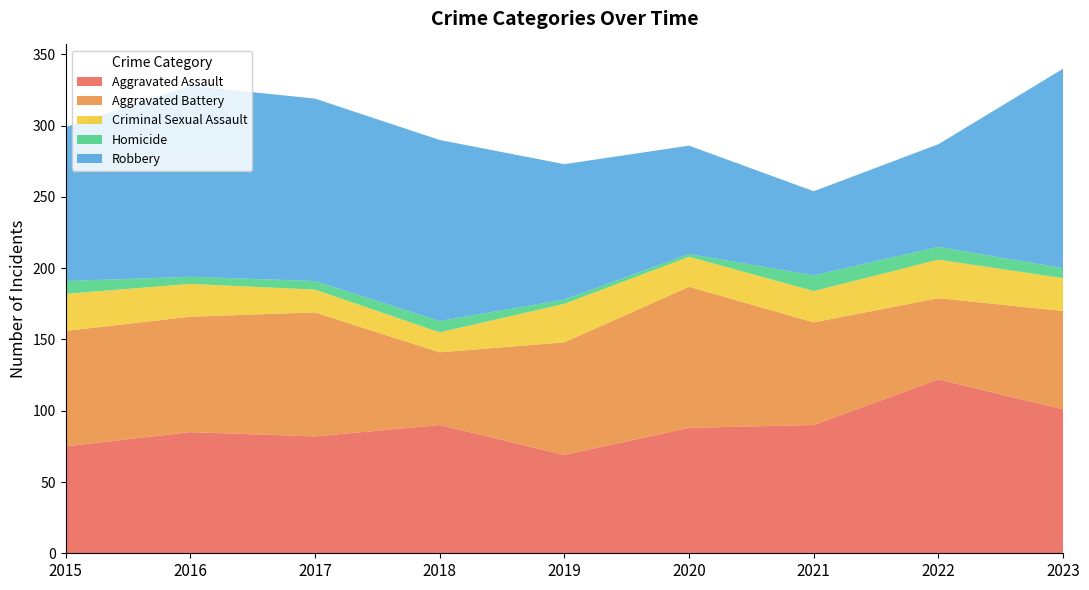

Reading left to right, what are all the values shown in this chart?

Aggravated Assault: 2015=75	2016=85	2017=82	2018=90	2019=69	2020=88	2021=90	2022=122	2023=101
Aggravated Battery: 2015=81	2016=81	2017=87	2018=51	2019=79	2020=99	2021=72	2022=57	2023=69
Criminal Sexual Assault: 2015=26	2016=23	2017=16	2018=14	2019=27	2020=21	2021=22	2022=27	2023=23
Homicide: 2015=9	2016=5	2017=6	2018=8	2019=3	2020=2	2021=11	2022=9	2023=7
Robbery: 2015=108	2016=134	2017=128	2018=127	2019=95	2020=76	2021=59	2022=72	2023=140